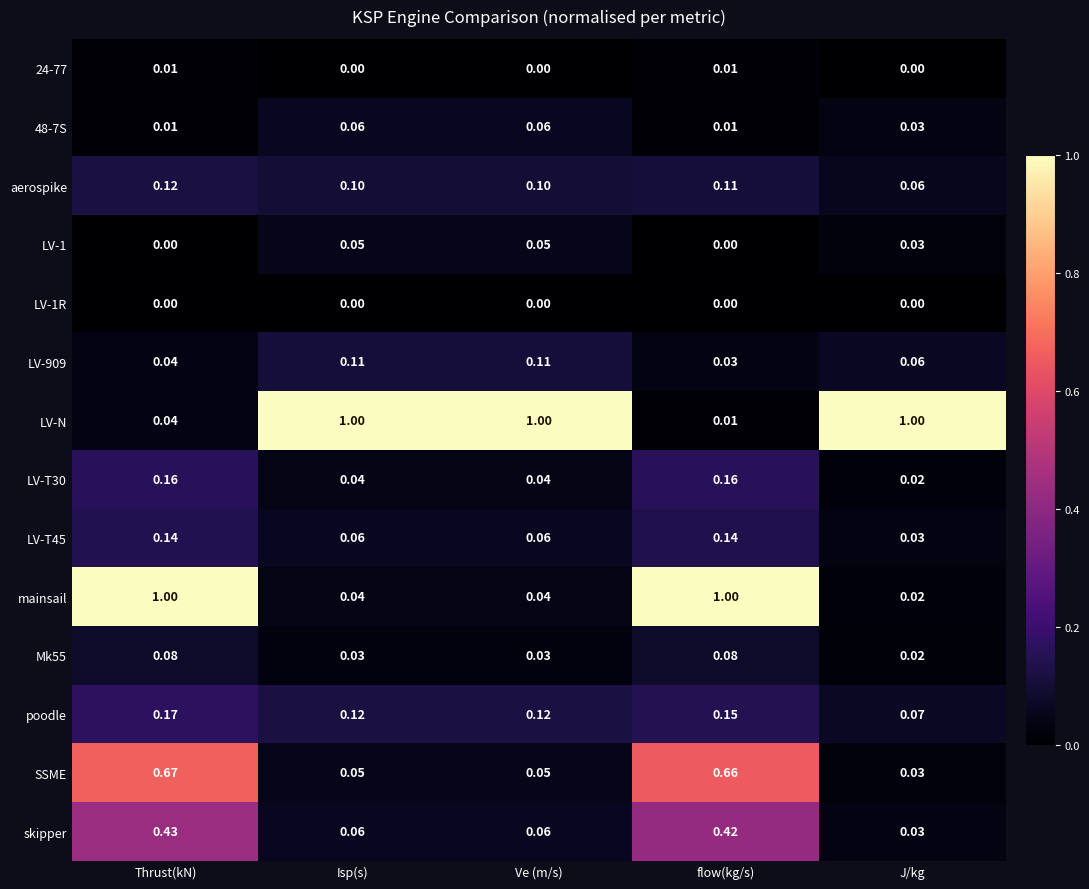

Which category has the lowest value in the LV-T45 series?

J/kg